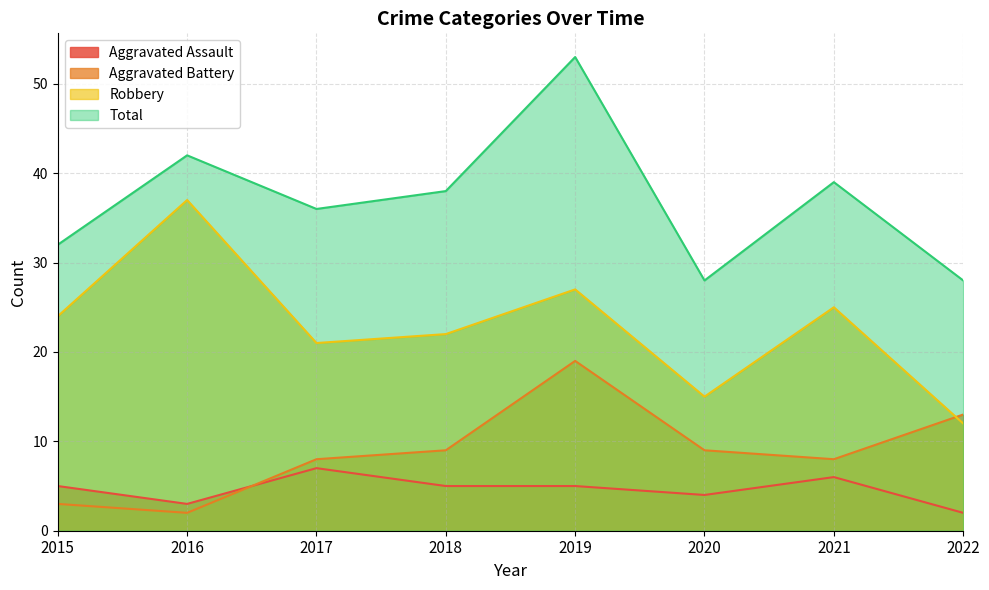

Which label corresponds to the smallest value in the chart?

2022